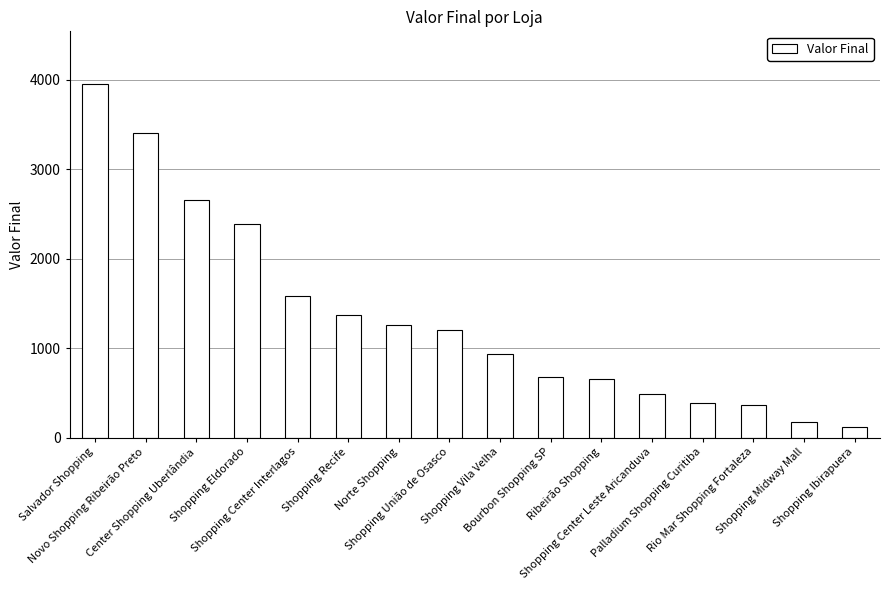

Approximately how many times larger is the value at Bourbon Shopping SP compared to Rio Mar Shopping Fortaleza?

1.8